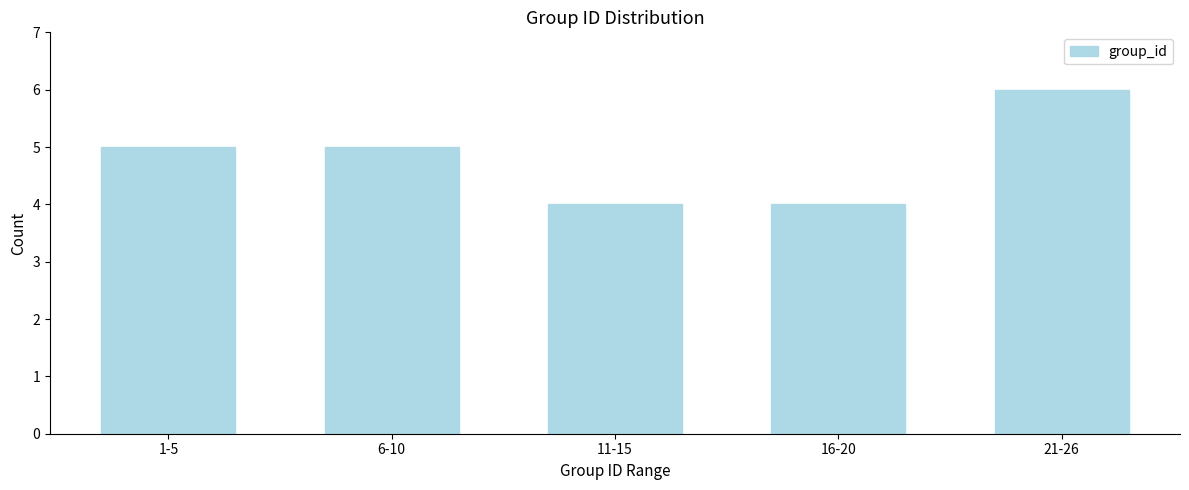

Reading left to right, extract all data points from this chart.

1-5=5	6-10=5	11-15=4	16-20=4	21-26=6